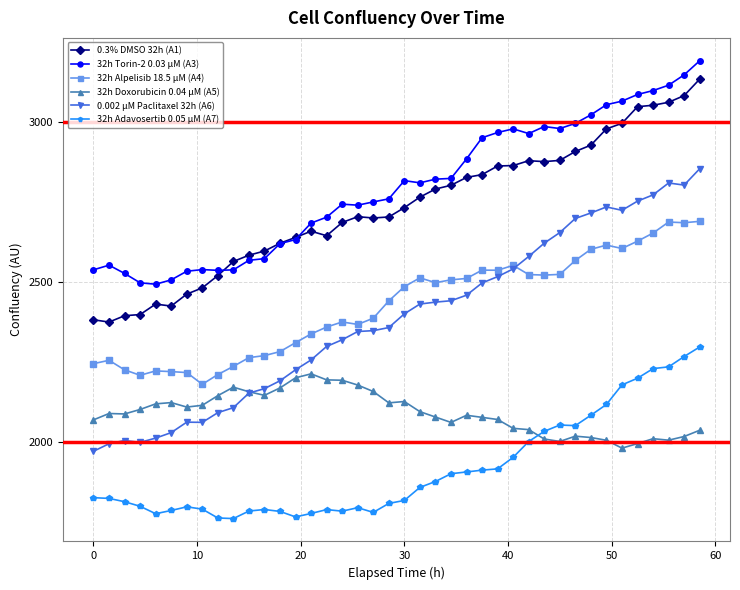

Which series has the largest range (max minus min)?

0.002 µM Paclitaxel 32h (A6)